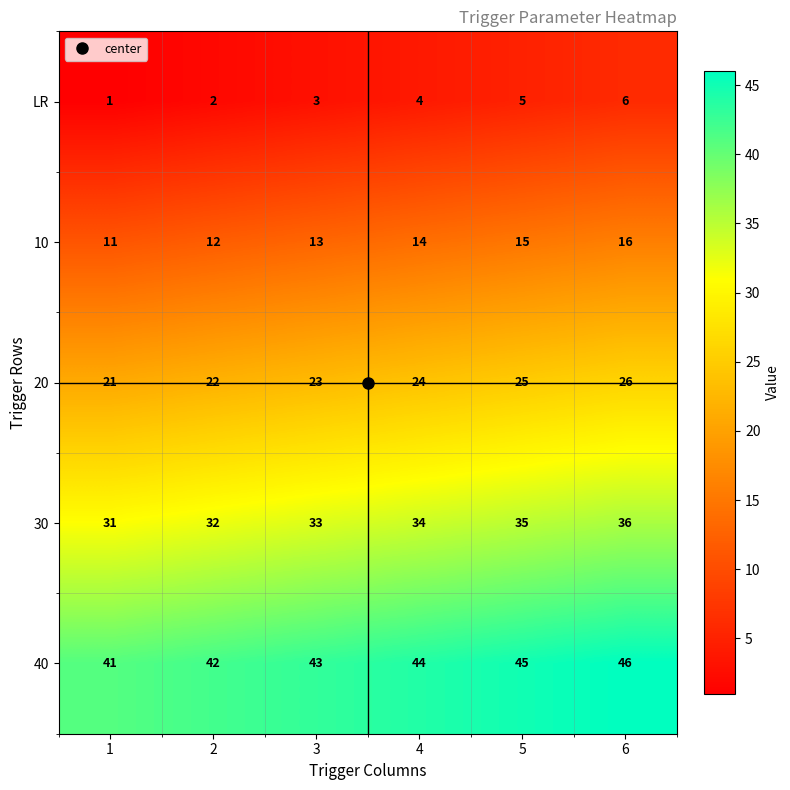

Rank the series at 4 from highest to lowest value.

40, 30, 20, 10, LR